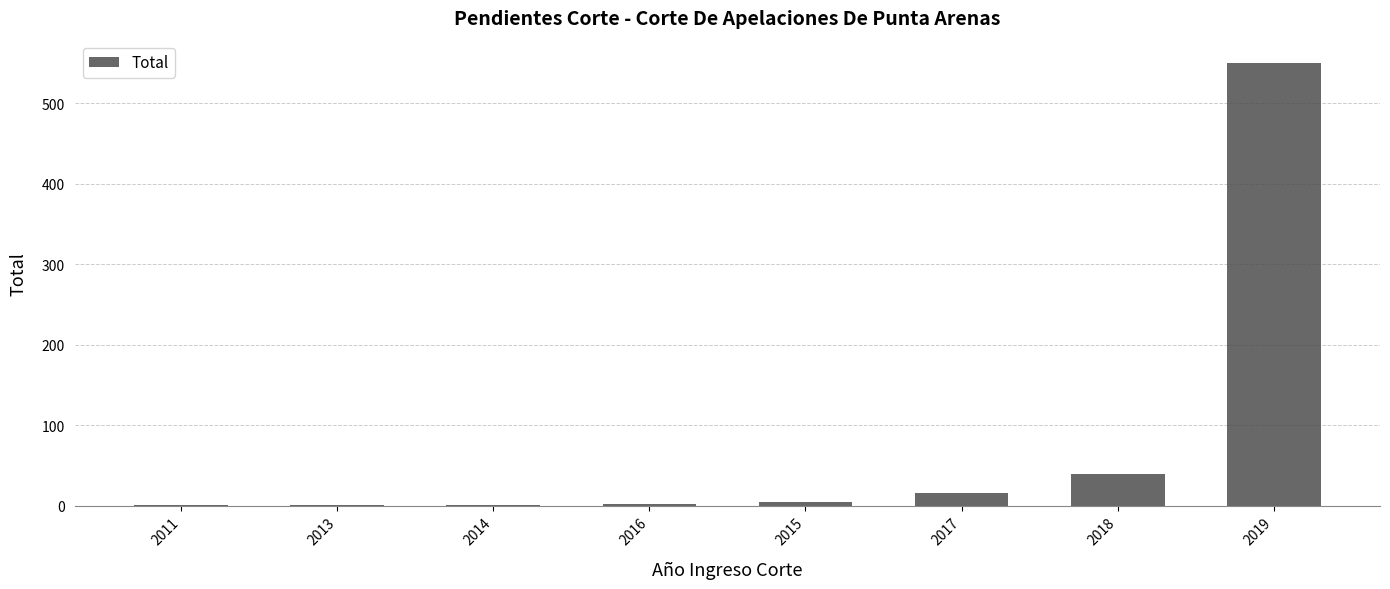

The chart shows a value of 766 at 2019. True or false?

False